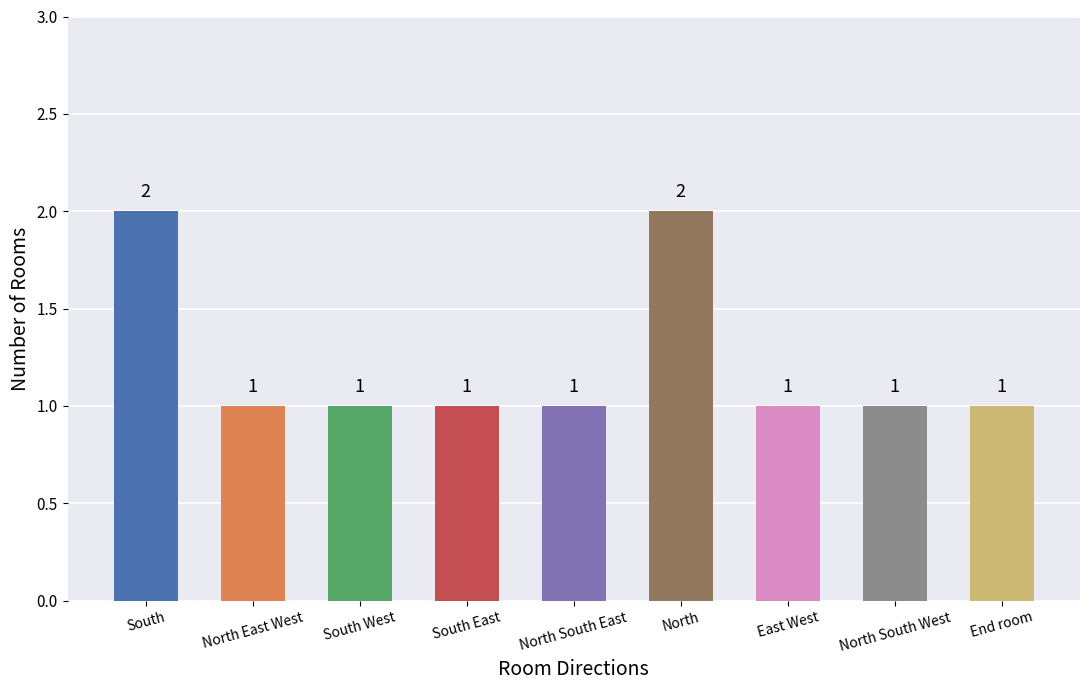

What is the difference between the maximum and minimum values?

1